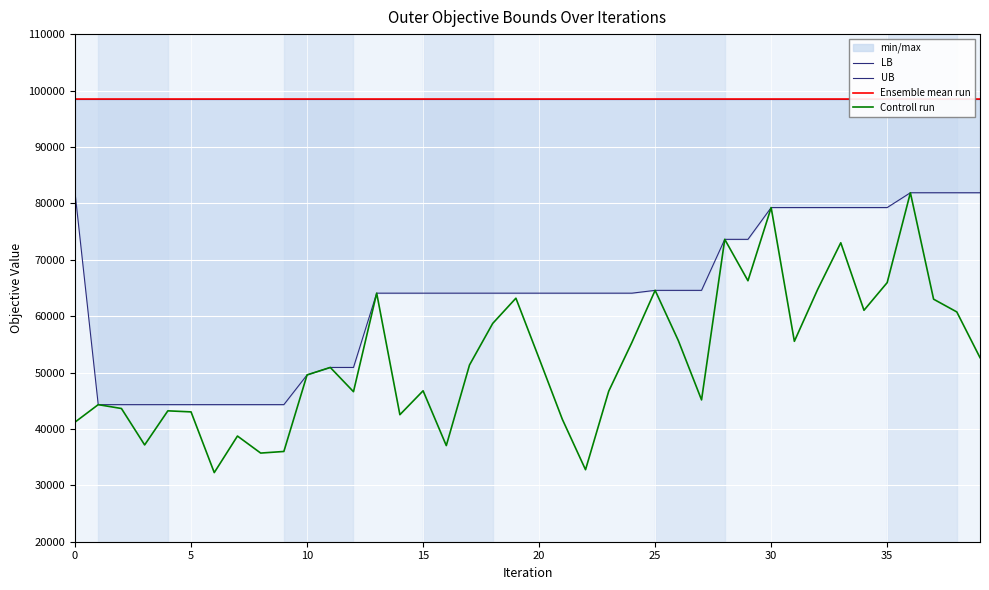

Reading left to right, transcribe all the data shown in this chart.

LB: 81874	44304	44304	44304	44304	44304	44304	44304	44304	44304	49576	50900	50900	64069	64069	64069	64069	64069	64069	64069	64069	64069	64069	64069	64069	64567	64567	64567	73612	73612	79247	79247	79247	79247	79247	79247	81874	81874	81874	81874
UB: 98435	98435	98435	98435	98435	98435	98435	98435	98435	98435	98435	98435	98435	98435	98435	98435	98435	98435	98435	98435	98435	98435	98435	98435	98435	98435	98435	98435	98435	98435	98435	98435	98435	98435	98435	98435	98435	98435	98435	98435
Ensemble mean run: 98435	98435	98435	98435	98435	98435	98435	98435	98435	98435	98435	98435	98435	98435	98435	98435	98435	98435	98435	98435	98435	98435	98435	98435	98435	98435	98435	98435	98435	98435	98435	98435	98435	98435	98435	98435	98435	98435	98435	98435
Controll run: 41206	44304	43620	37161	43207	43019	32255	38736	35718	36002	49576	50900	46601	64069	42522	46762	37045	51334	58703	63178	52490	41712	32768	46693	55344	64567	55656	45145	73612	66269	79247	55531	64701	73006	61034	65940	81874	63002	60741	52638